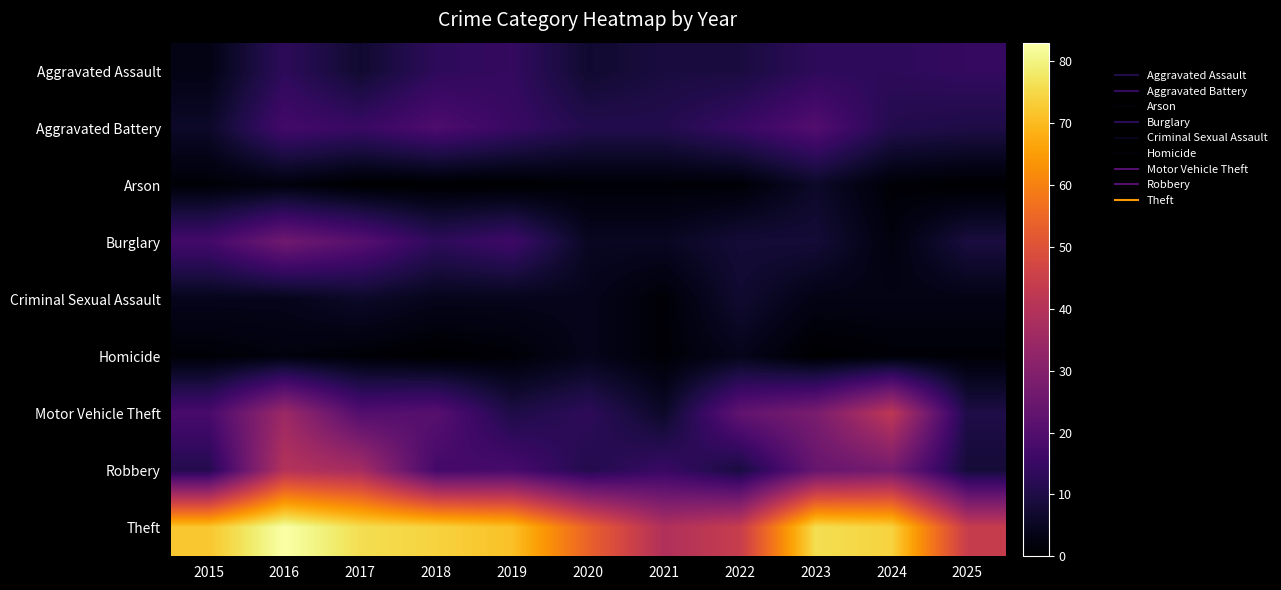

What is the spread (max minus min) of values at 2024?

73